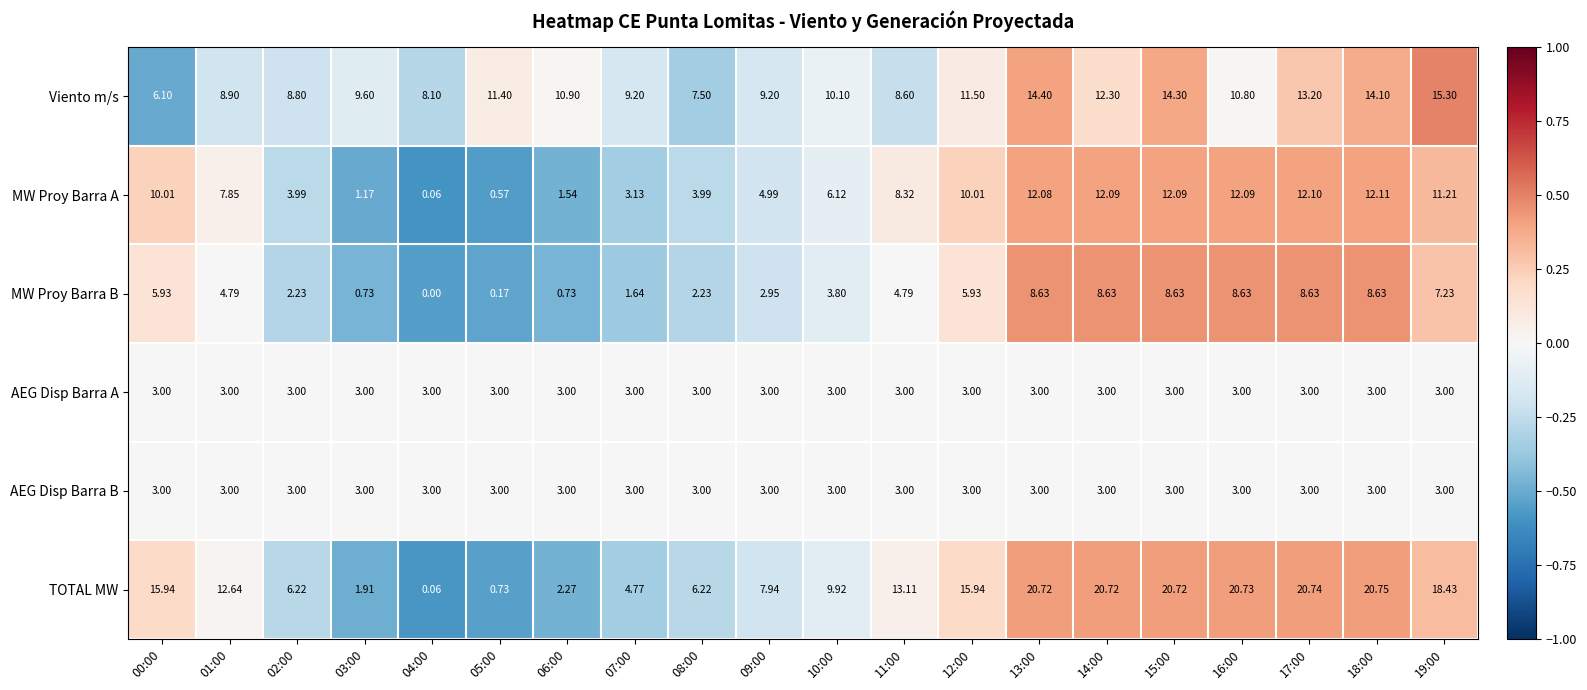

Between 00:00 and 17:00, which series saw the biggest shift?

Viento m/s